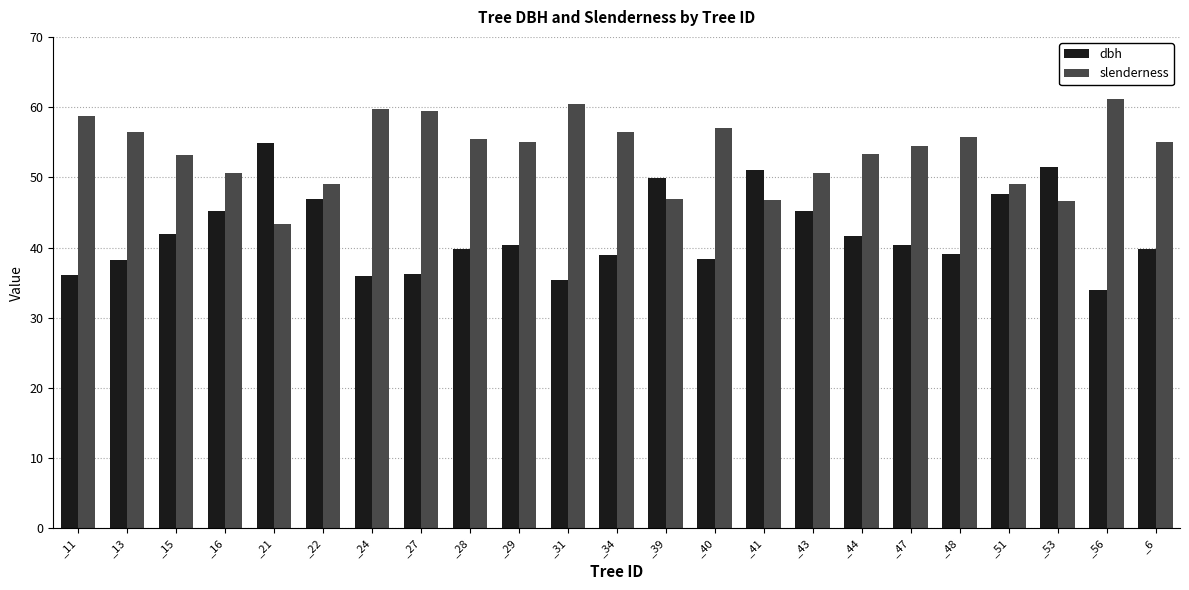

What is the smallest value displayed?

33.9